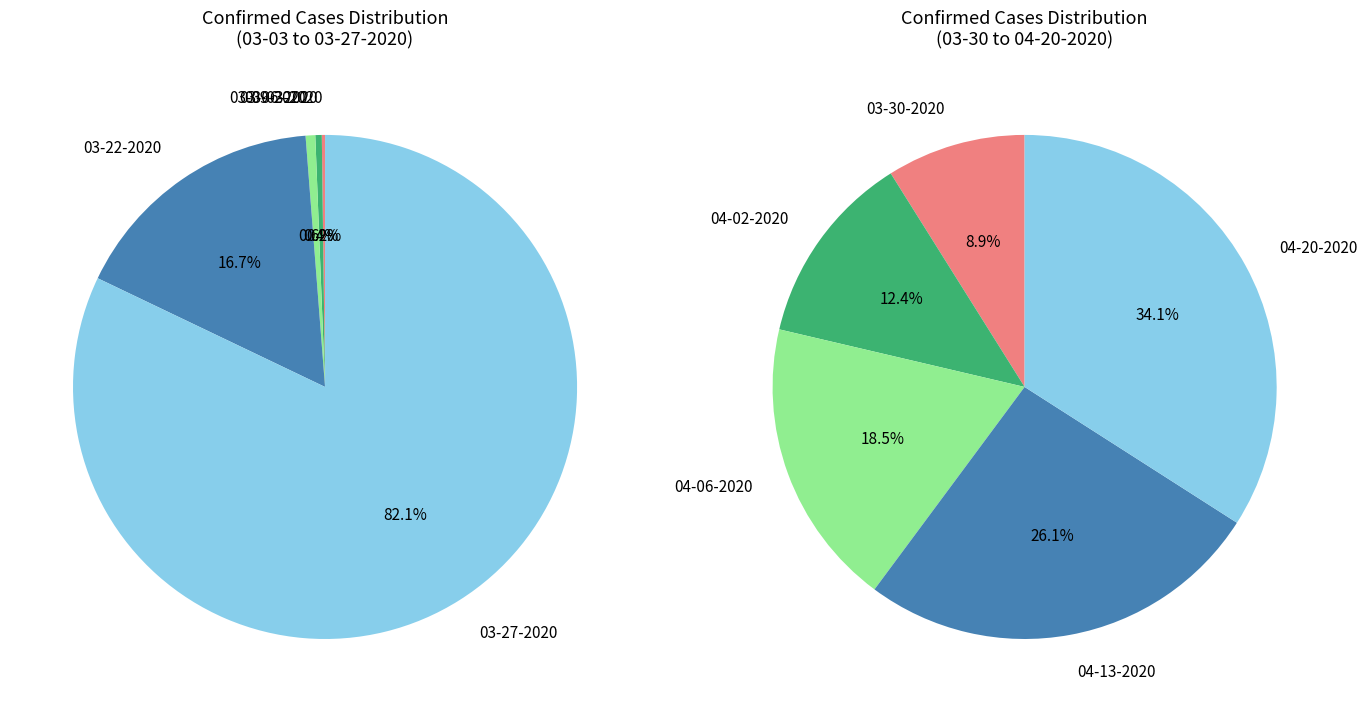

Combined, what portion of the pie is 03-31-2020 and 03-25-2020?

2.2%